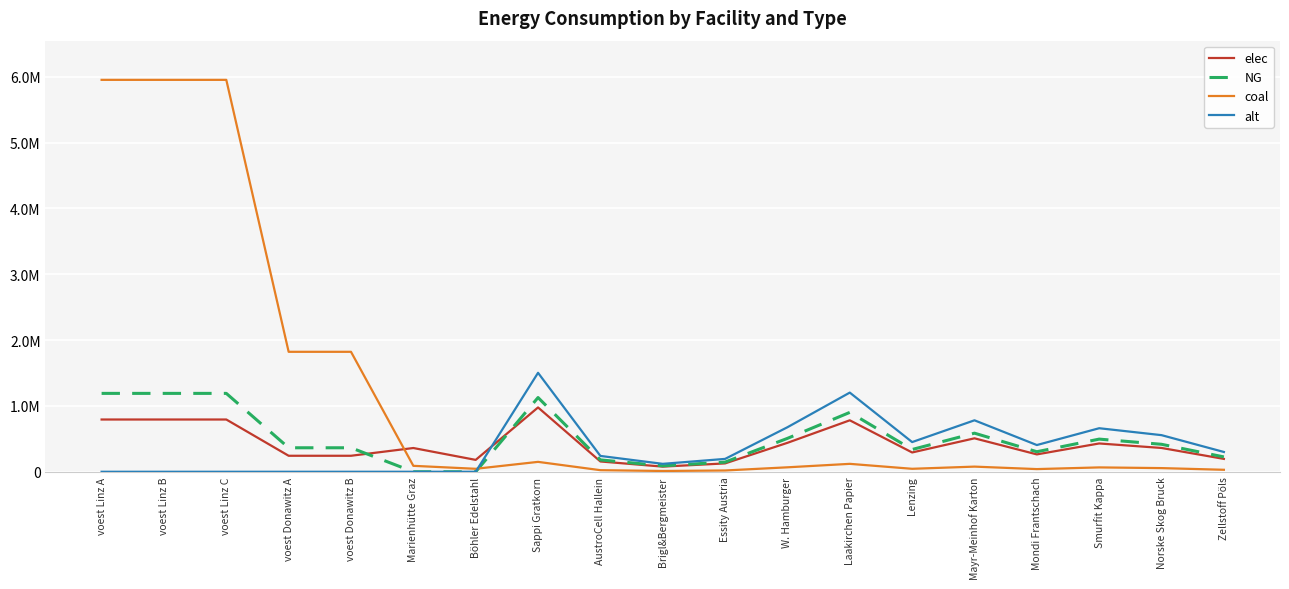

What are all the series names shown in the legend?

elec, NG, coal, alt